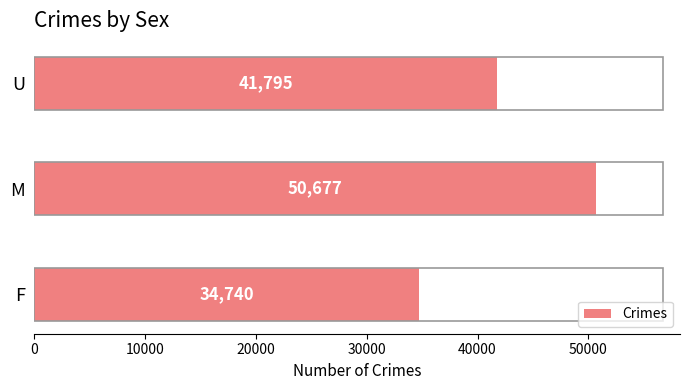

Approximately how many times larger is the value at F compared to M?

0.7